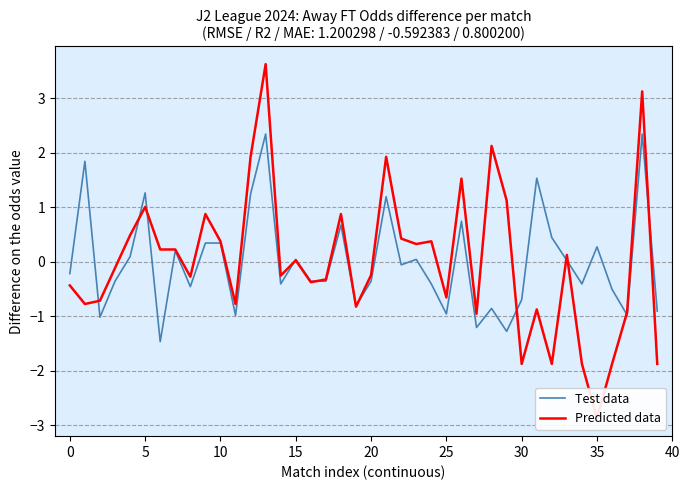

What value does the Test data series have at 22?

-0.1